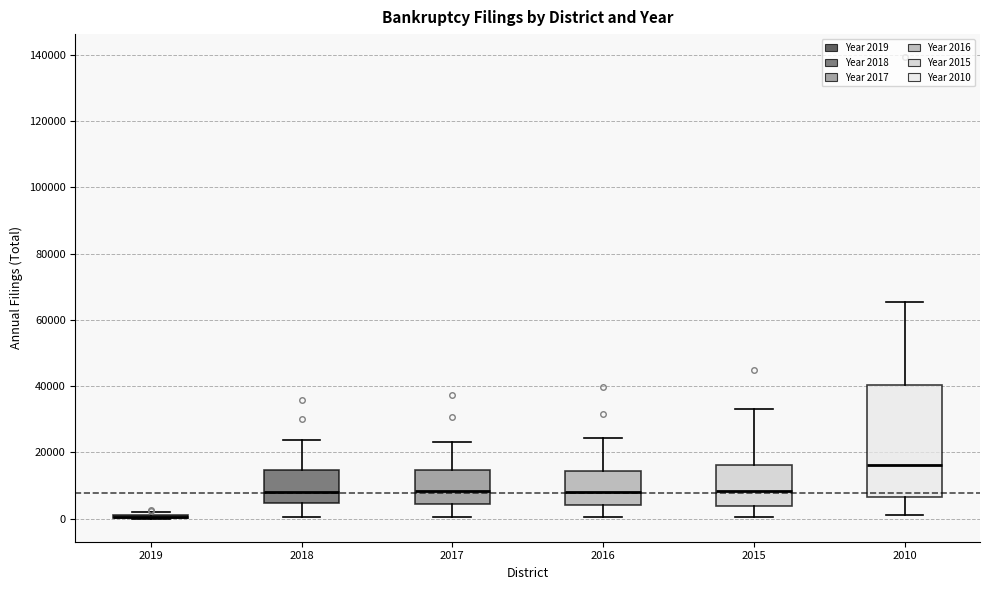

Which box is the tallest, from its lower edge to its upper edge?

2010